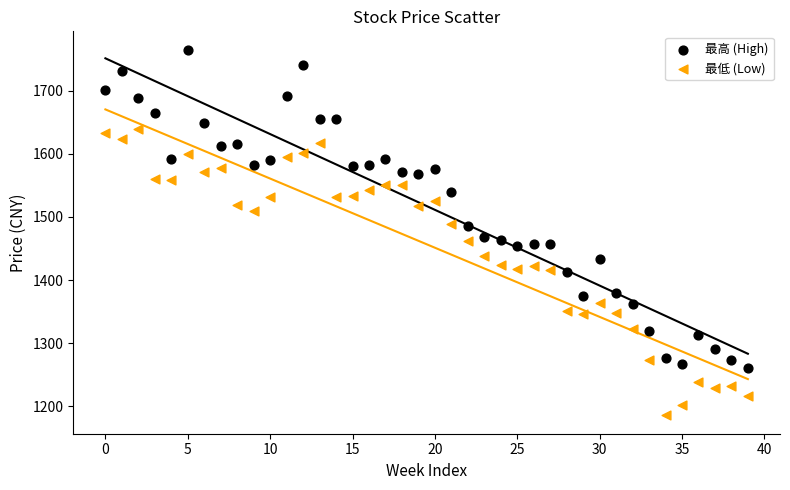

Which series contains the highest Y value?

最高 (High)